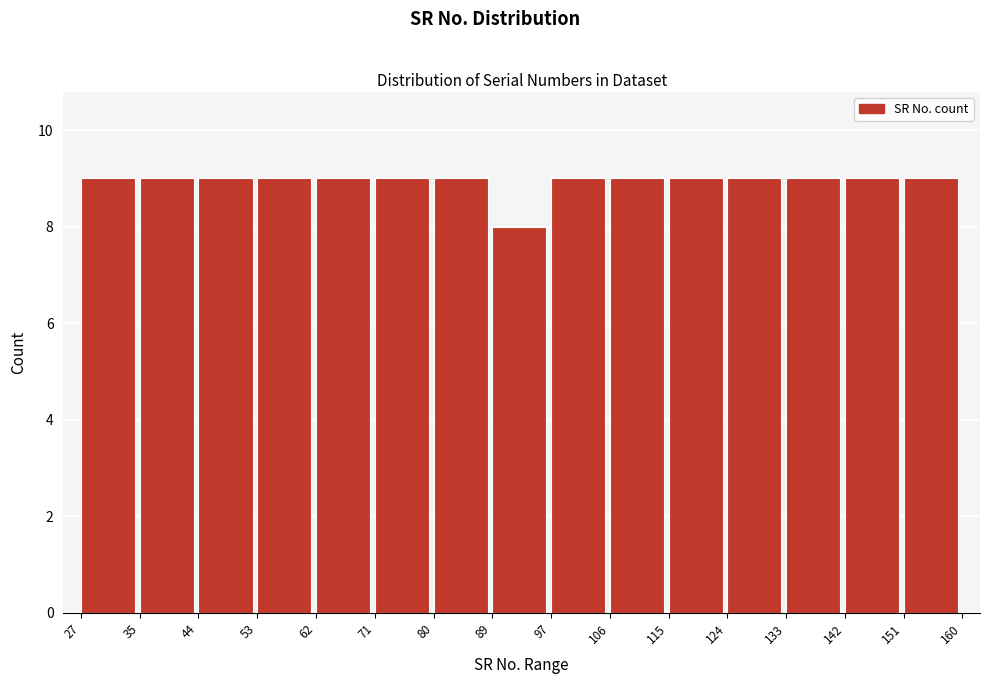

Reading left to right, list every bar in this chart as the range it spans on the x-axis followed by its height. The values are not printed on the chart, so give them approximately, as read against the axis.

27 to 35: 9
35 to 44: 9
44 to 53: 9
53 to 62: 9
62 to 71: 9
71 to 80: 9
80 to 89: 9
89 to 97: 8
97 to 106: 9
106 to 115: 9
115 to 124: 9
124 to 133: 9
133 to 142: 9
142 to 151: 9
151 to 160: 9